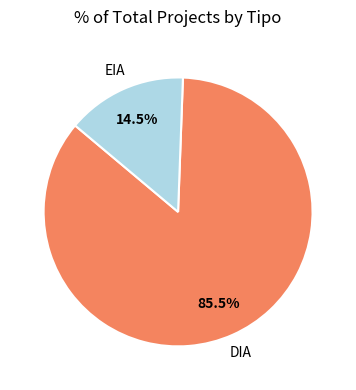

Does any single category account for the majority?

Yes